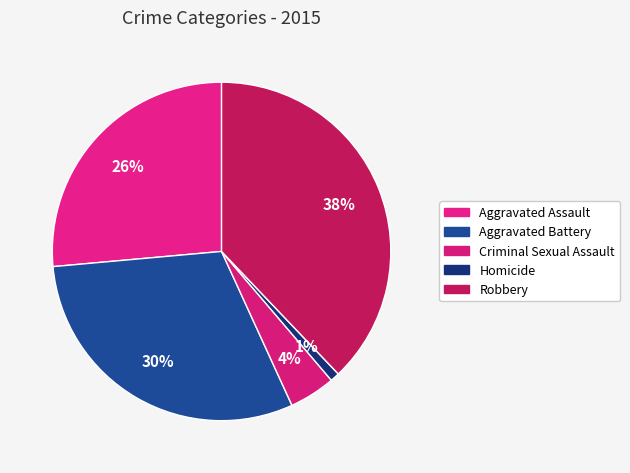

What is the change in value from Aggravated Assault to Homicide?

-58